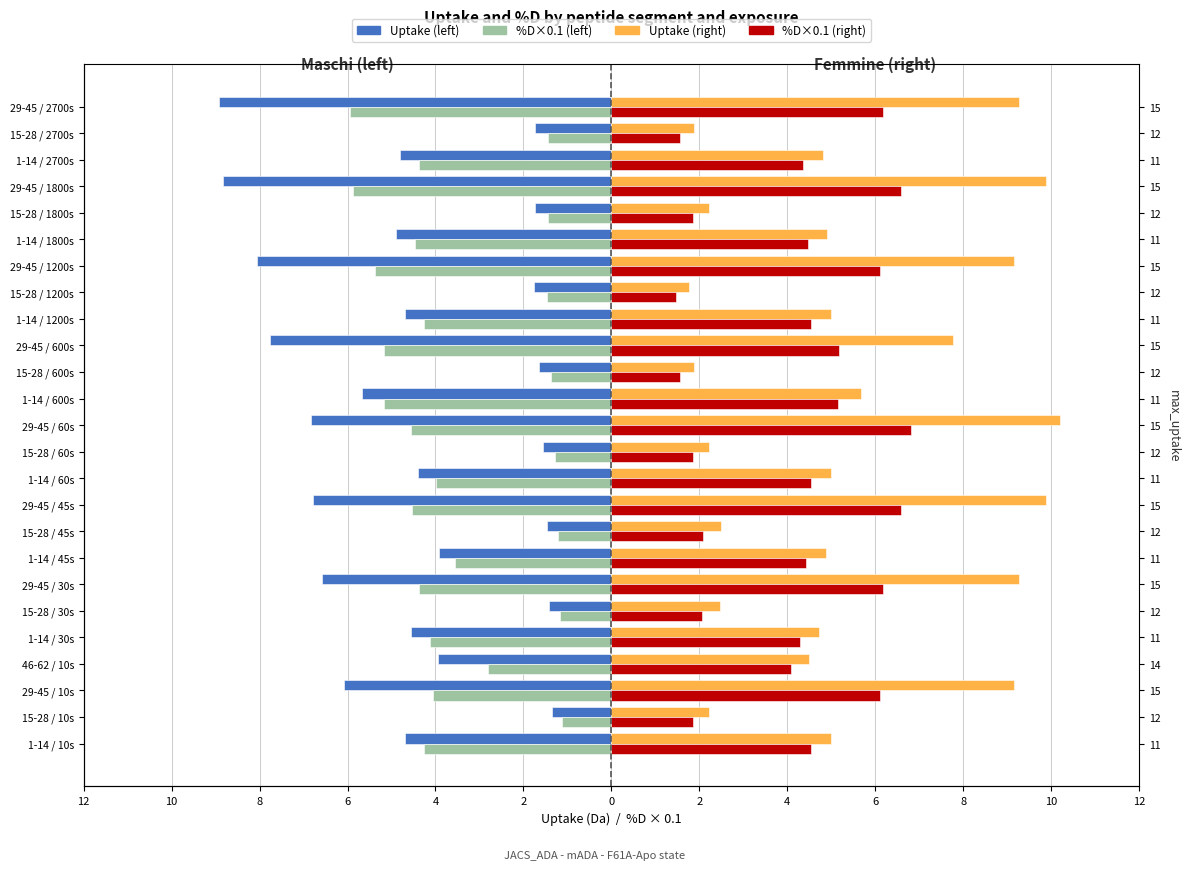

What is the difference between the %D×0.1 (left) values at 15-28 / 60s and 1-14 / 30s?

2.8